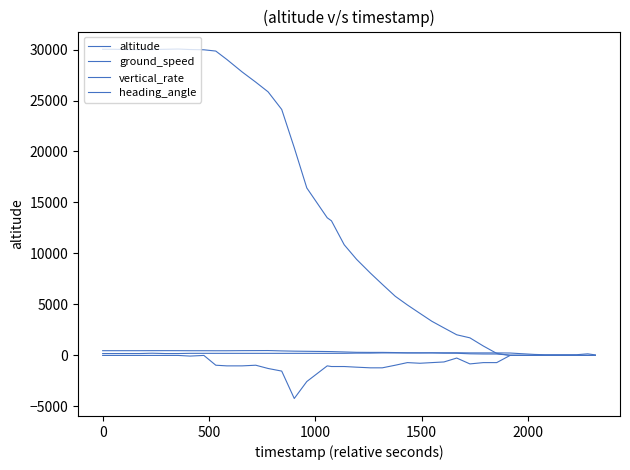

How many lines are shown in the chart?

4